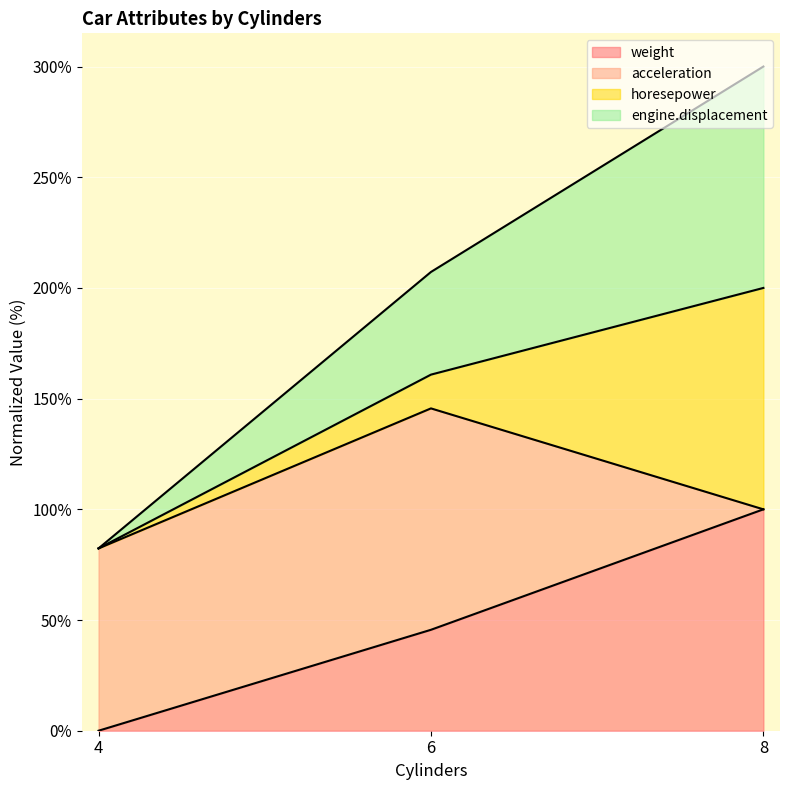

Rank the categories by engine.displacement value from lowest to highest.

4, 6, 8